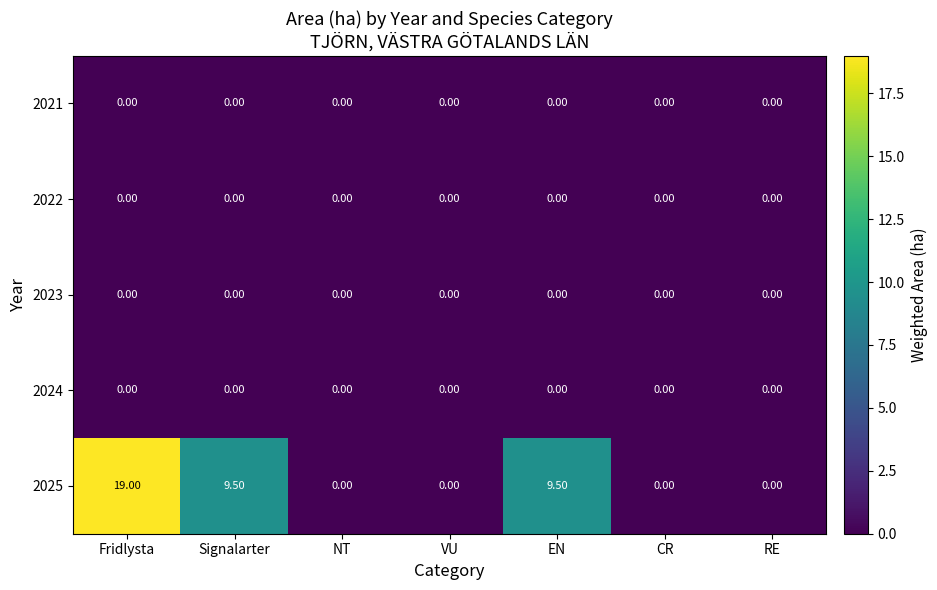

Which series has the widest spread of values?

2025